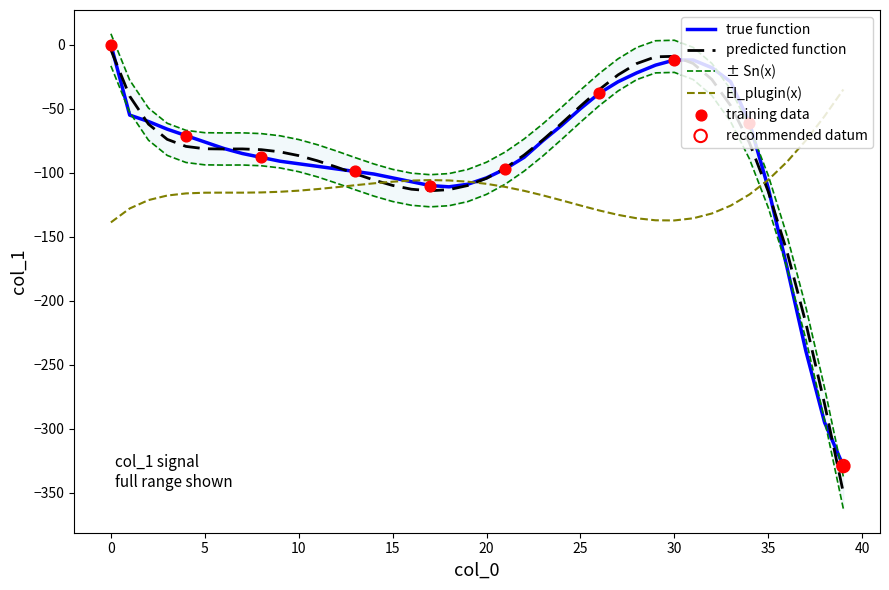

What is the change in value from 6 to 23?

+6